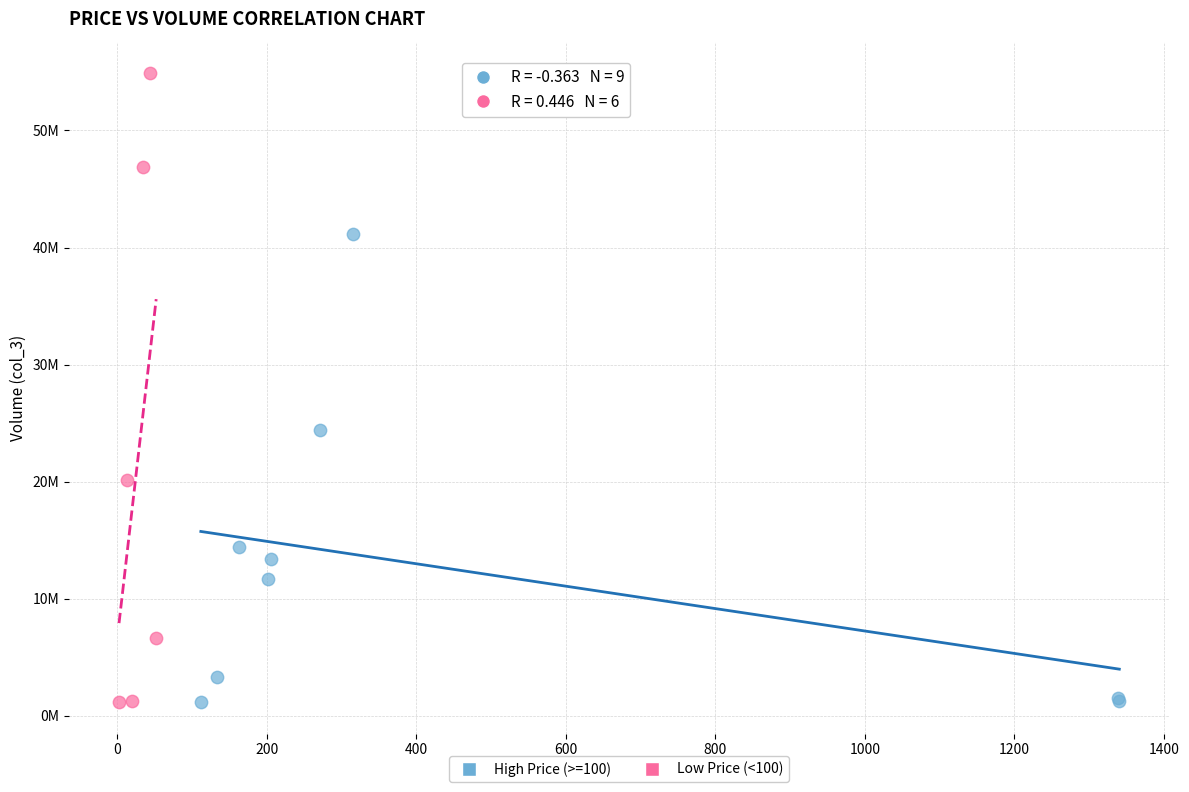

Which series has the largest Y range (max minus min)?

Low Price (<100)